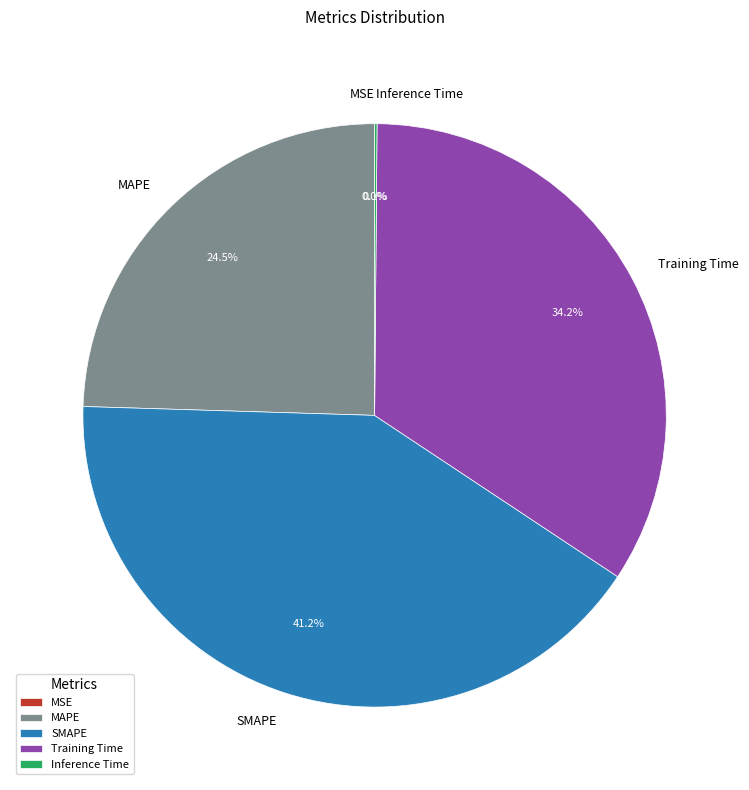

Which category has the biggest portion of the pie?

SMAPE